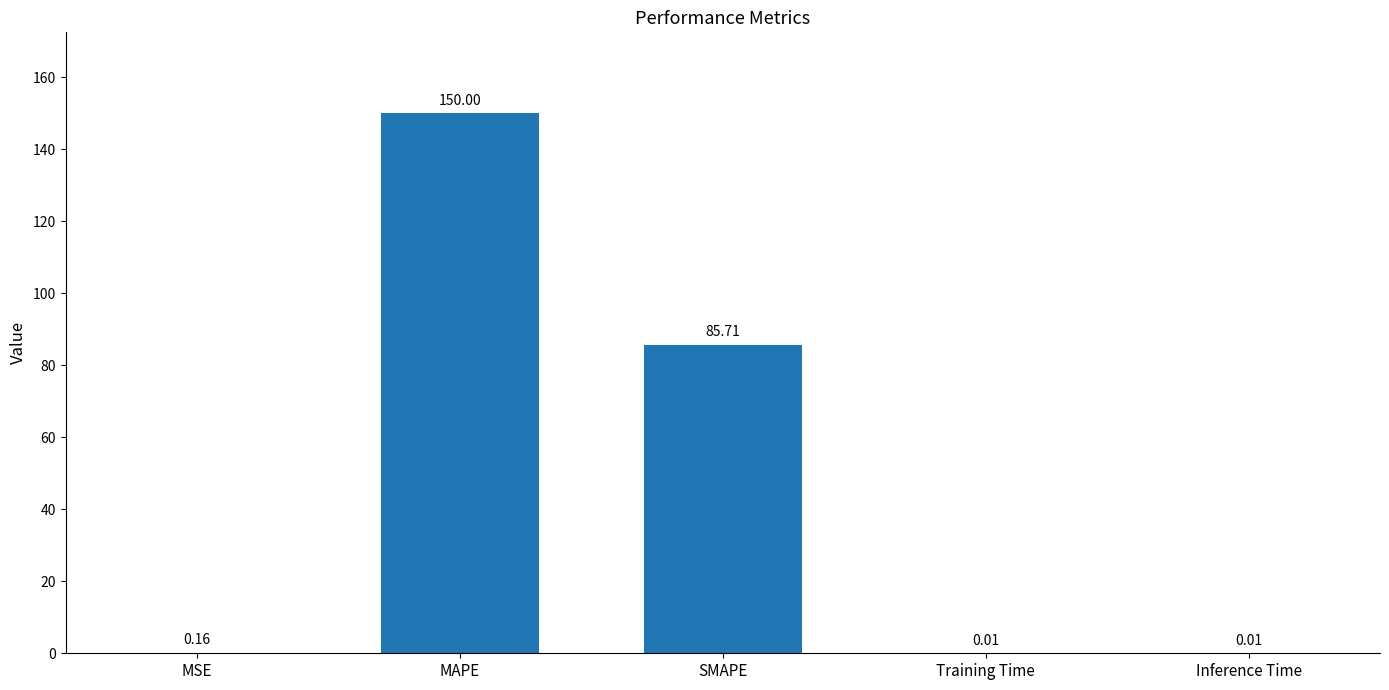

Is it true that the value at MAPE is 213.4?

False